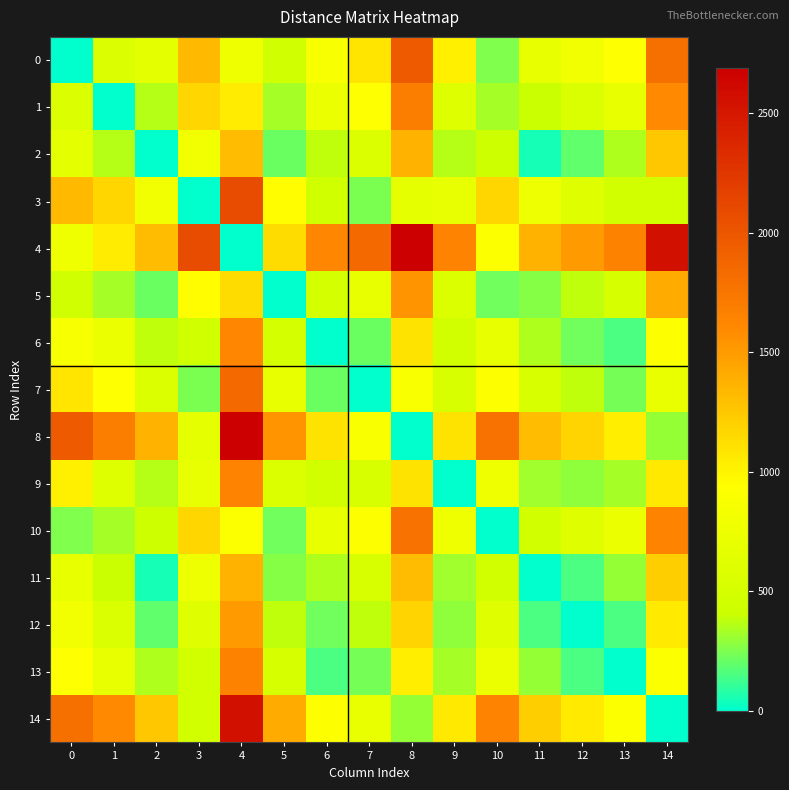

Which series has the largest range (max minus min)?

4